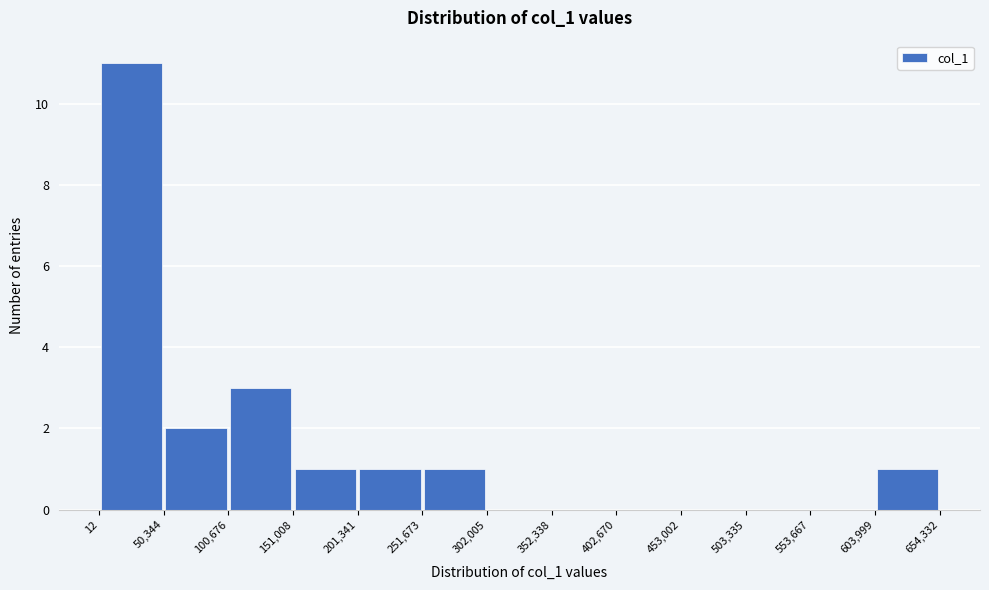

How tall is the bar that spans 201,341 to 251,673 on the x-axis? The values are not printed on the chart, so give them approximately, as read against the axis.

1